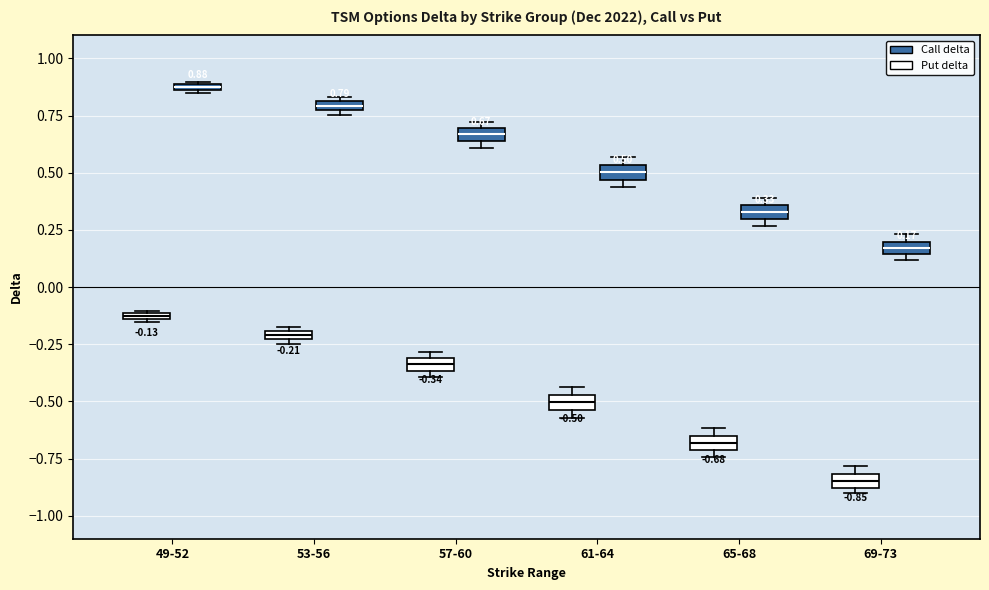

Which box has the highest median line?

49-52 (Call delta)